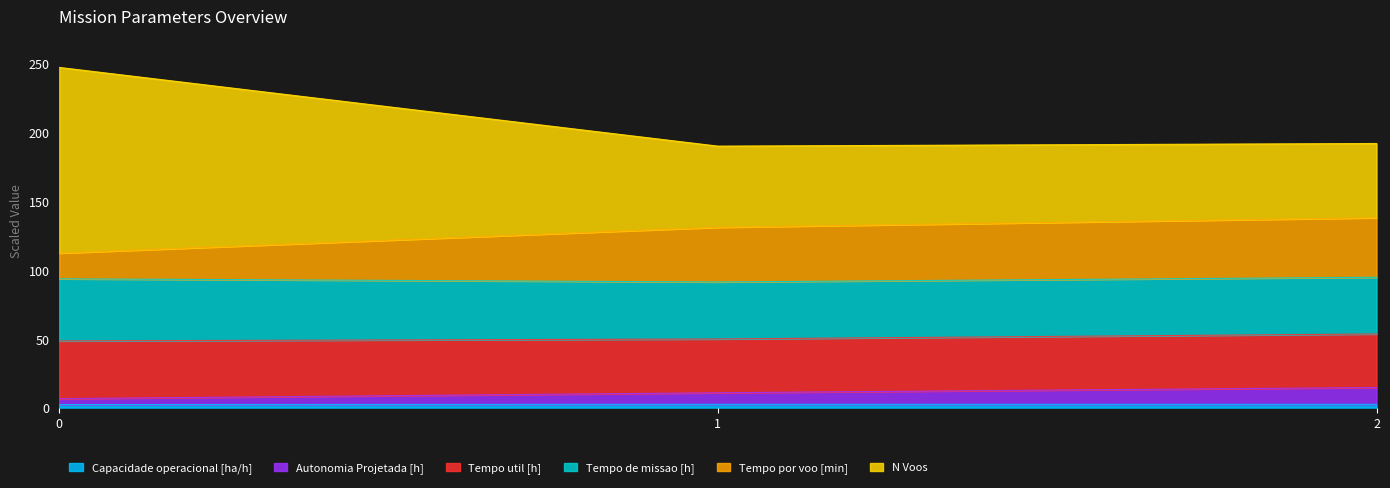

Which series changed the most between 1 and 2?

Tempo por voo [min]